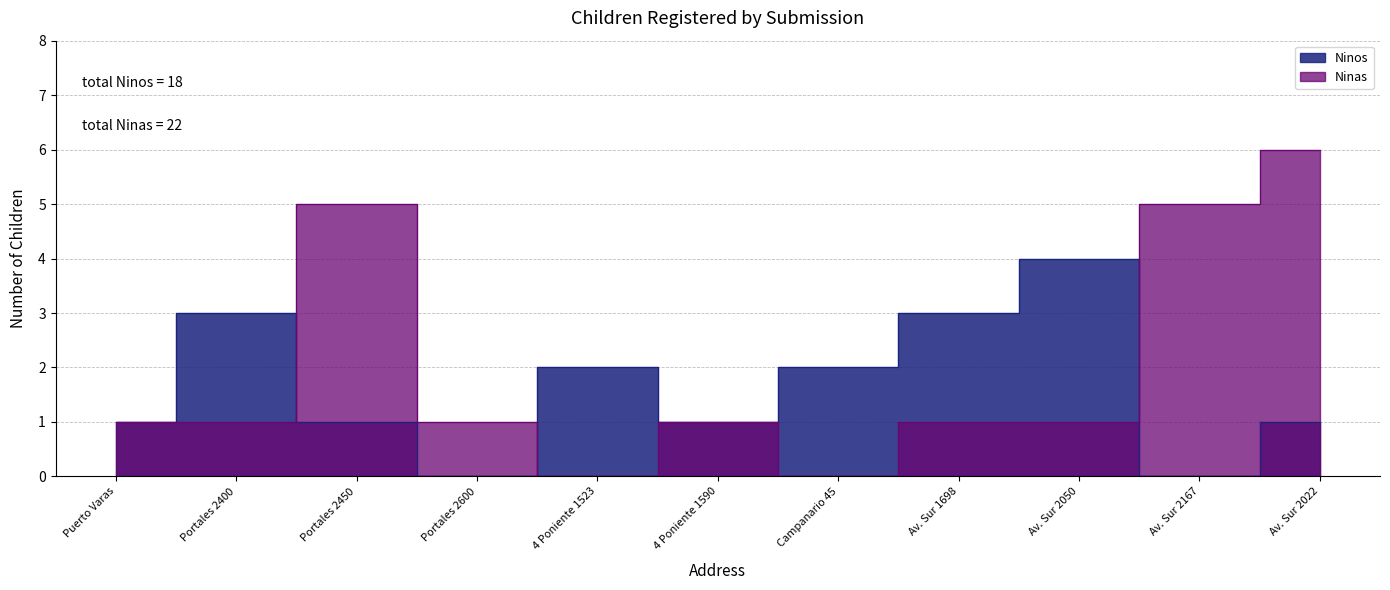

What are all the series names shown in the legend?

Ninos, Ninas